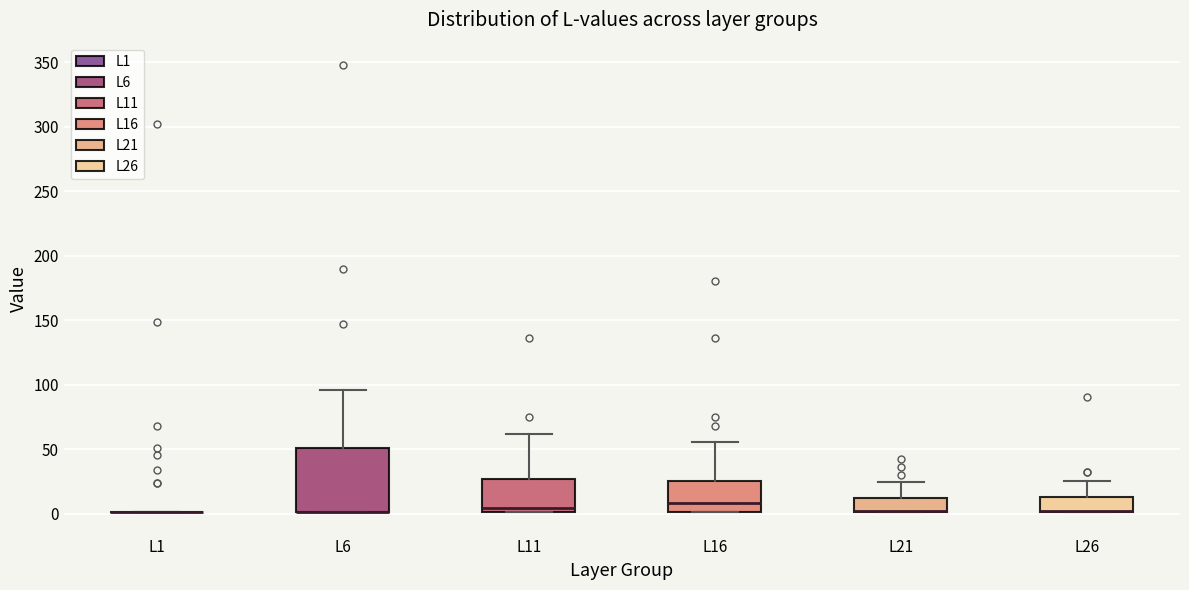

Where does the upper whisker of the box for L26 end on the y-axis? The values are not printed on the chart, so give them approximately, as read against the axis.

25